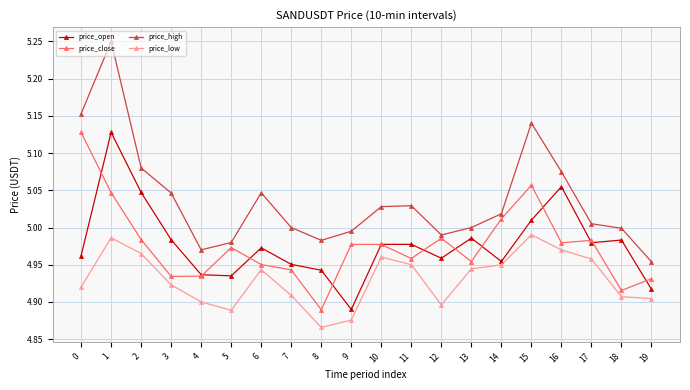

What is the total value across all series at 19?

19.7